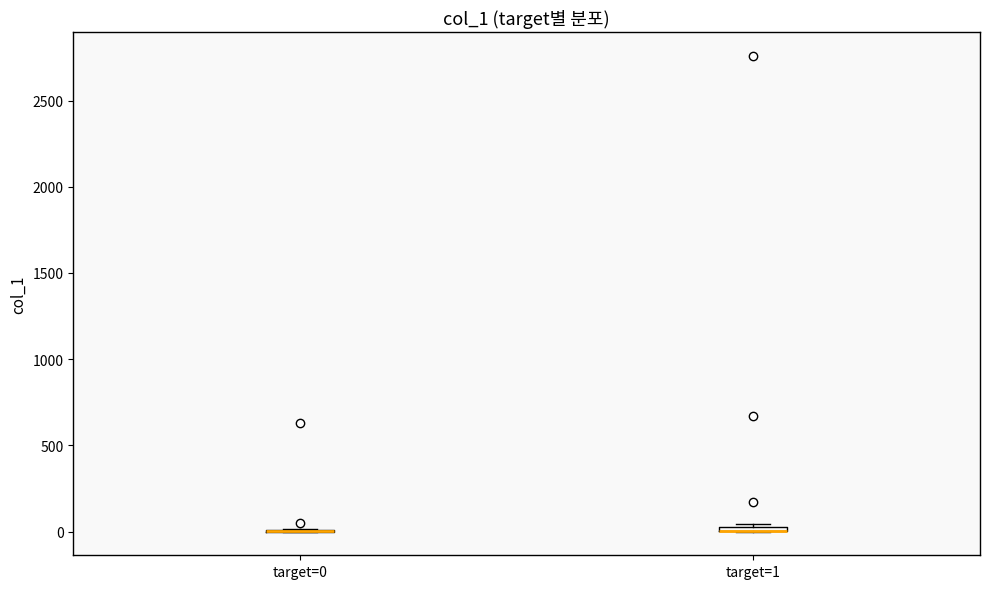

Where is the upper edge of the box for target=1 on the y-axis? The values are not printed on the chart, so give them approximately, as read against the axis.

50